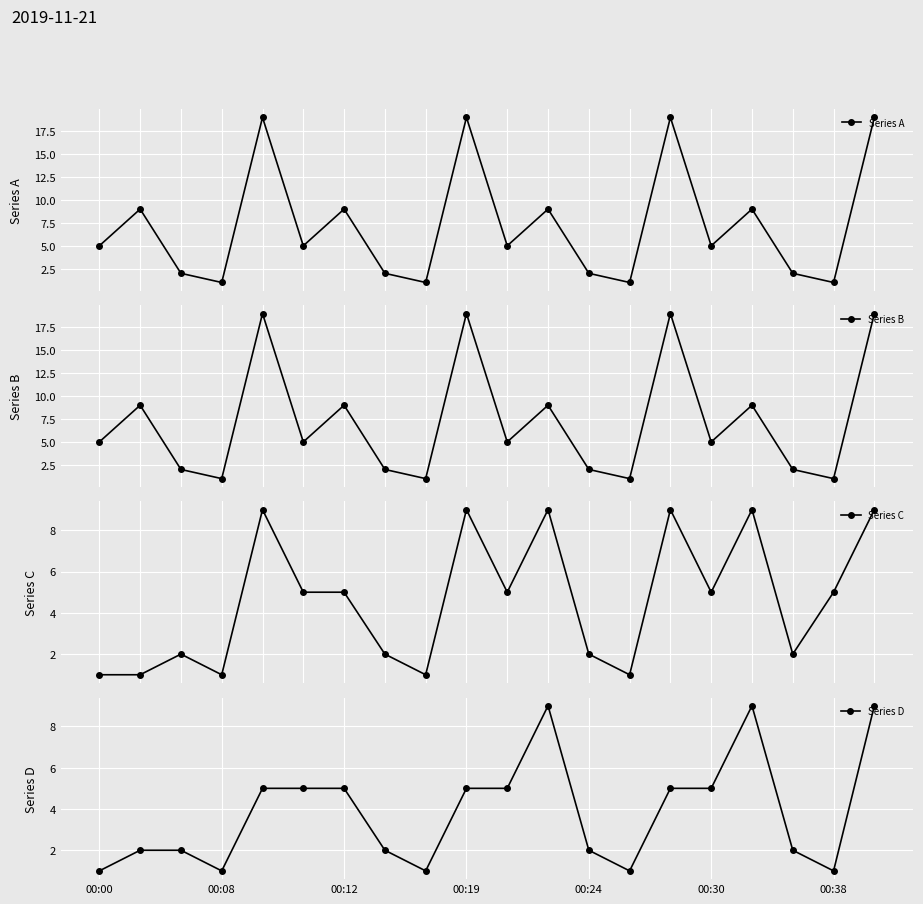

How many data points does each series have?

20